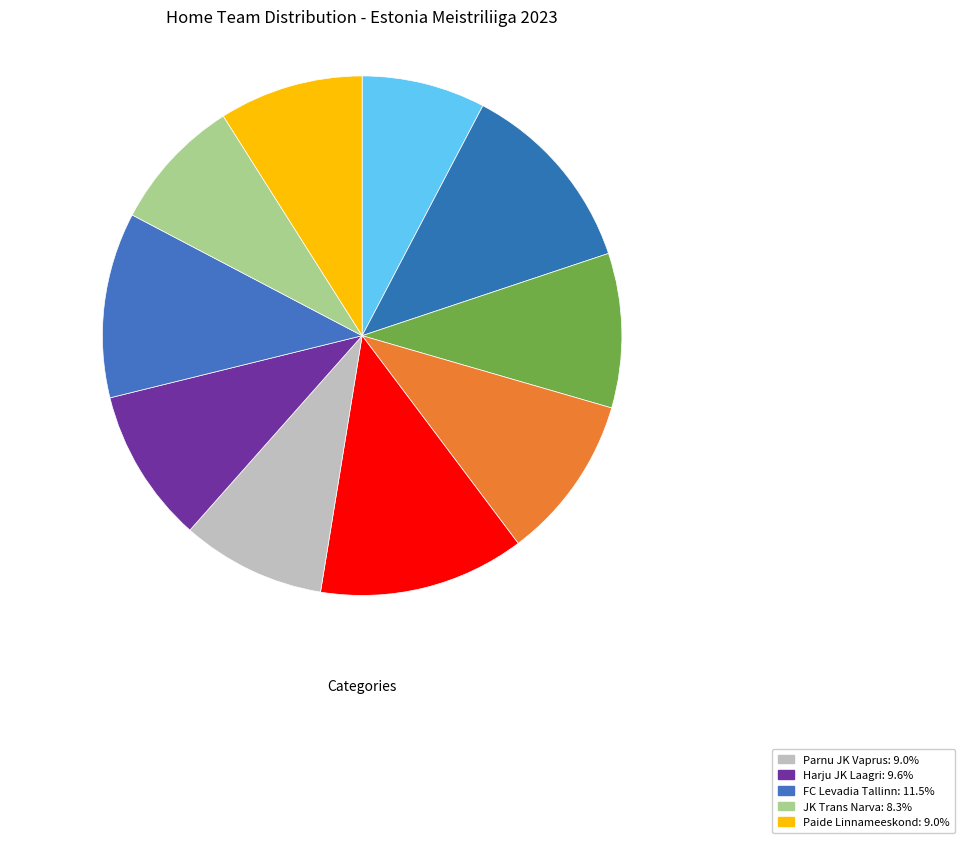

Is there any slice that represents more than half of the pie?

No